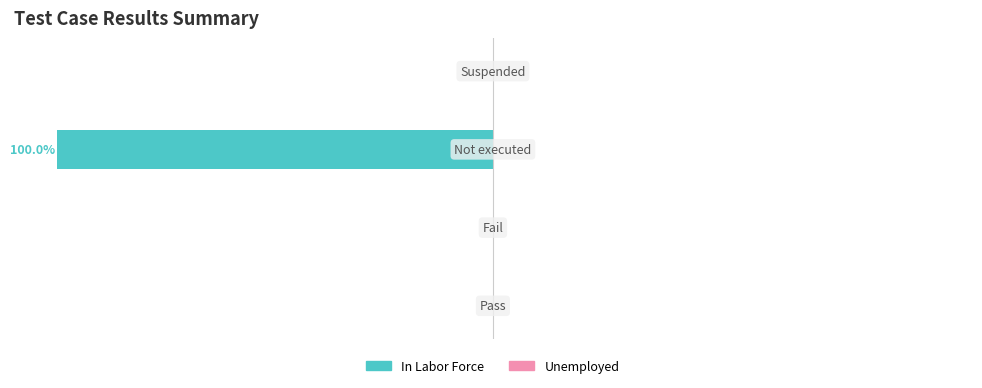

What position from the left is Suspended?

4